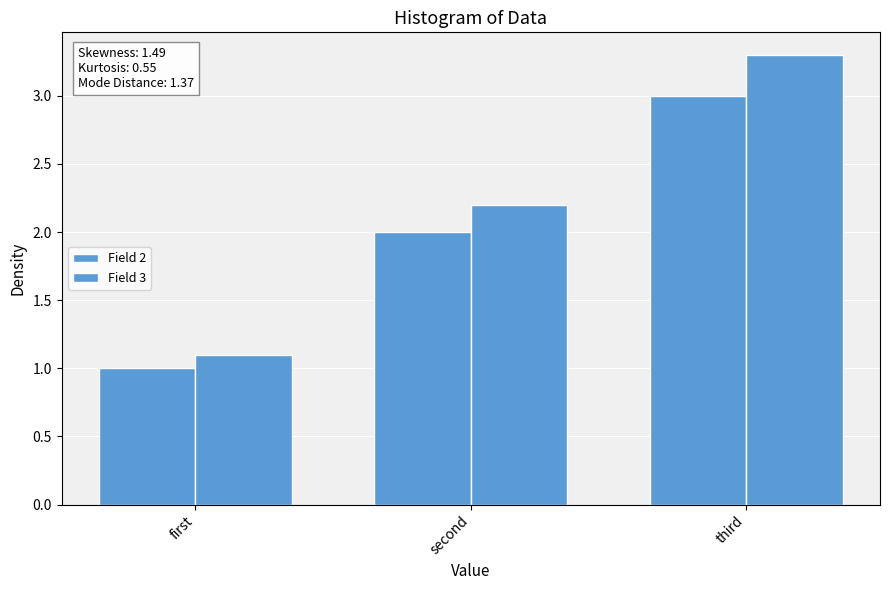

The Field 3 series shows 1.6 at first. True or false?

False